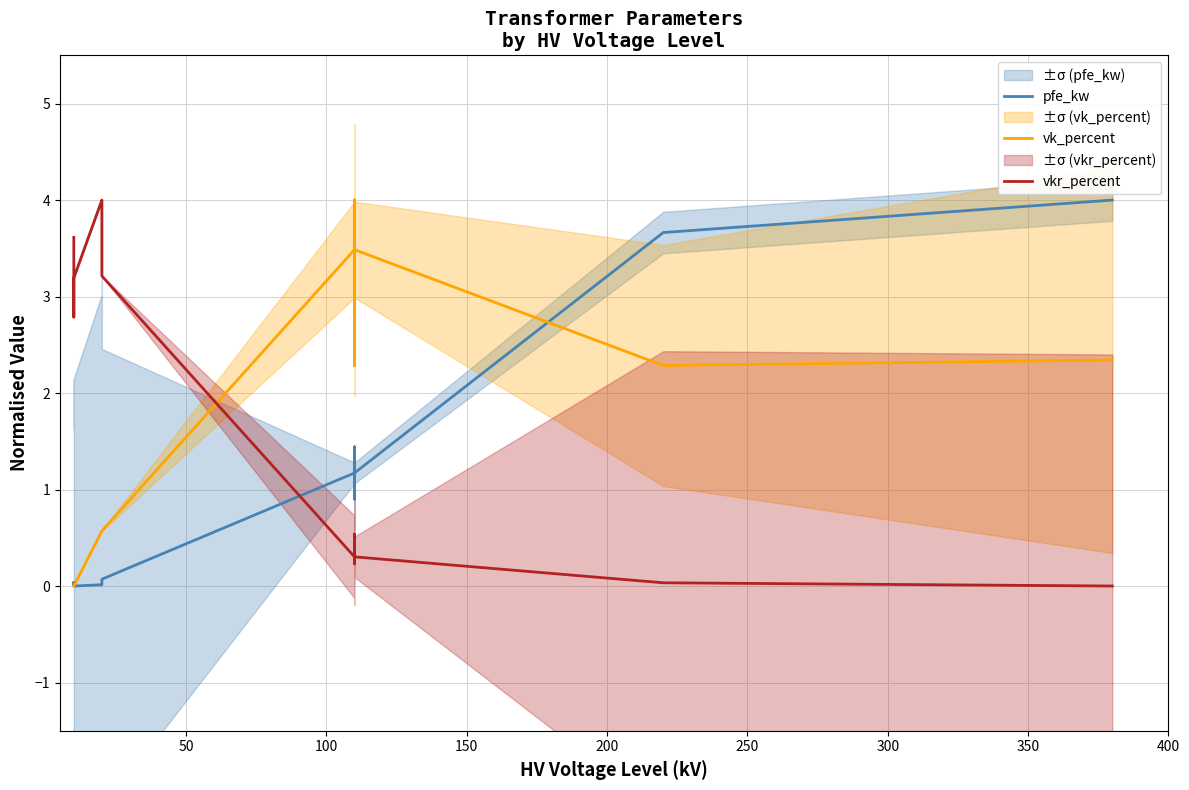

What is the difference between the maximum and minimum values in the vkr_percent series?

4.0